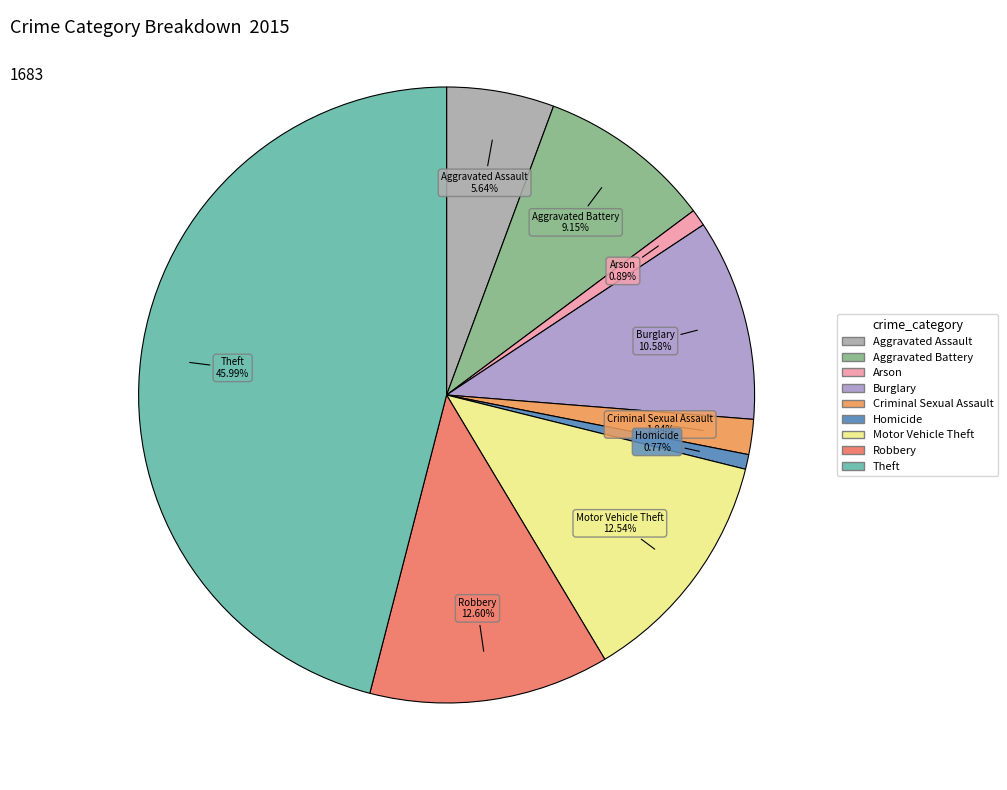

What percentage is the Robbery slice, to the nearest percent?

13%